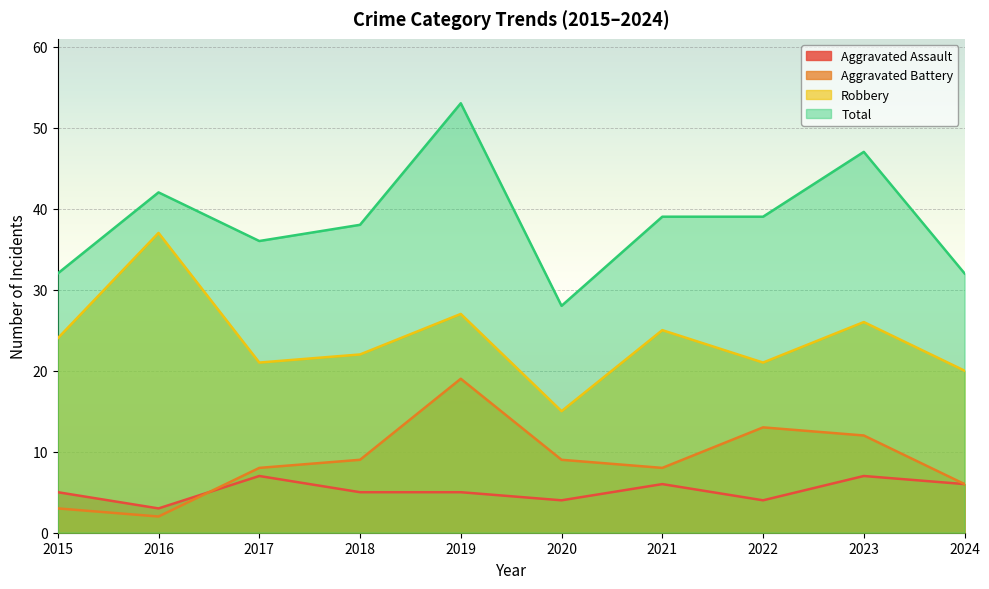

How many lines are shown in the chart?

4